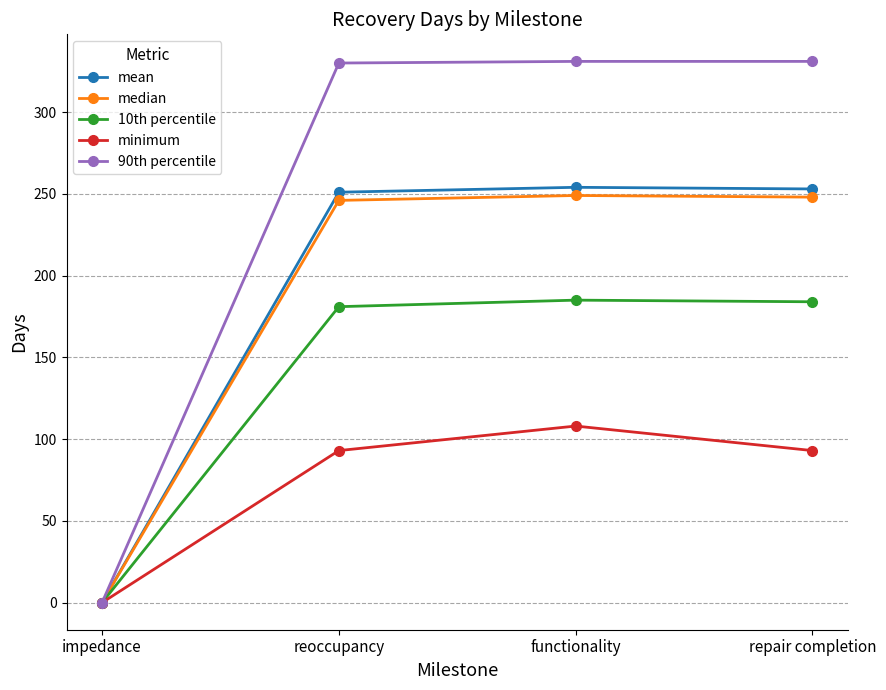

At which label does minimum reach its minimum?

impedance